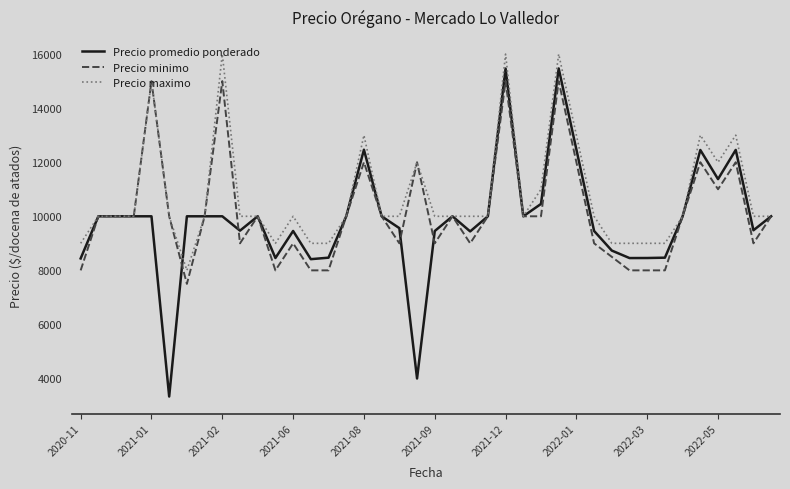

Which series has the widest spread of values?

Precio promedio ponderado